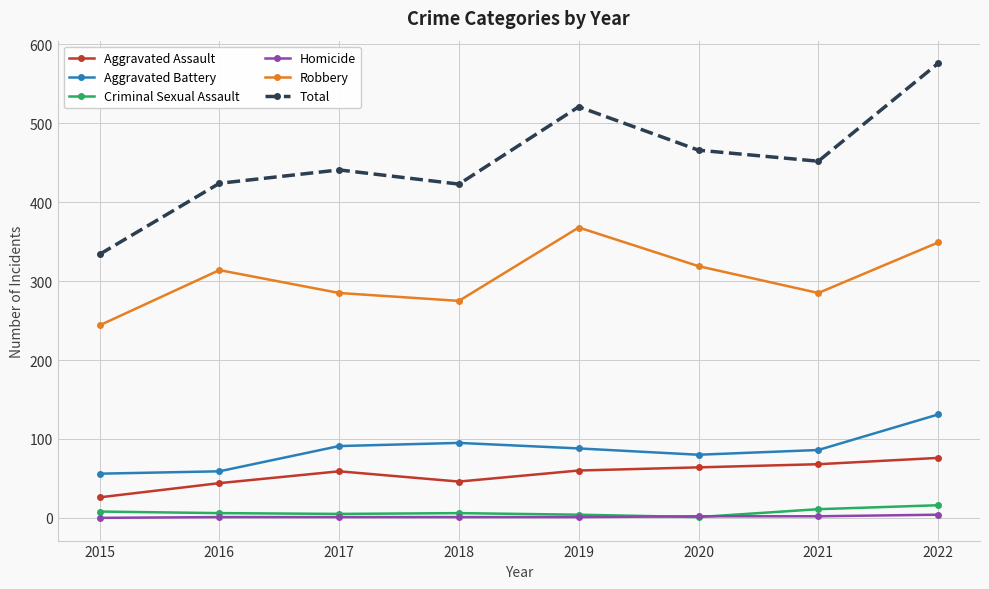

What value does the Aggravated Battery series have at 2019, to the nearest 10?

90